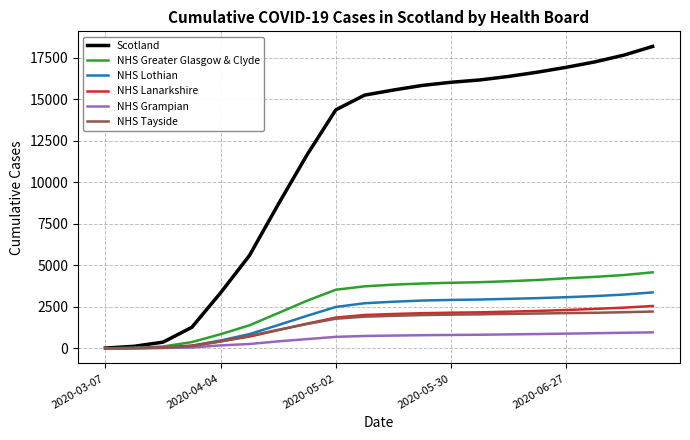

How many values in the Scotland series are below 15560?

10